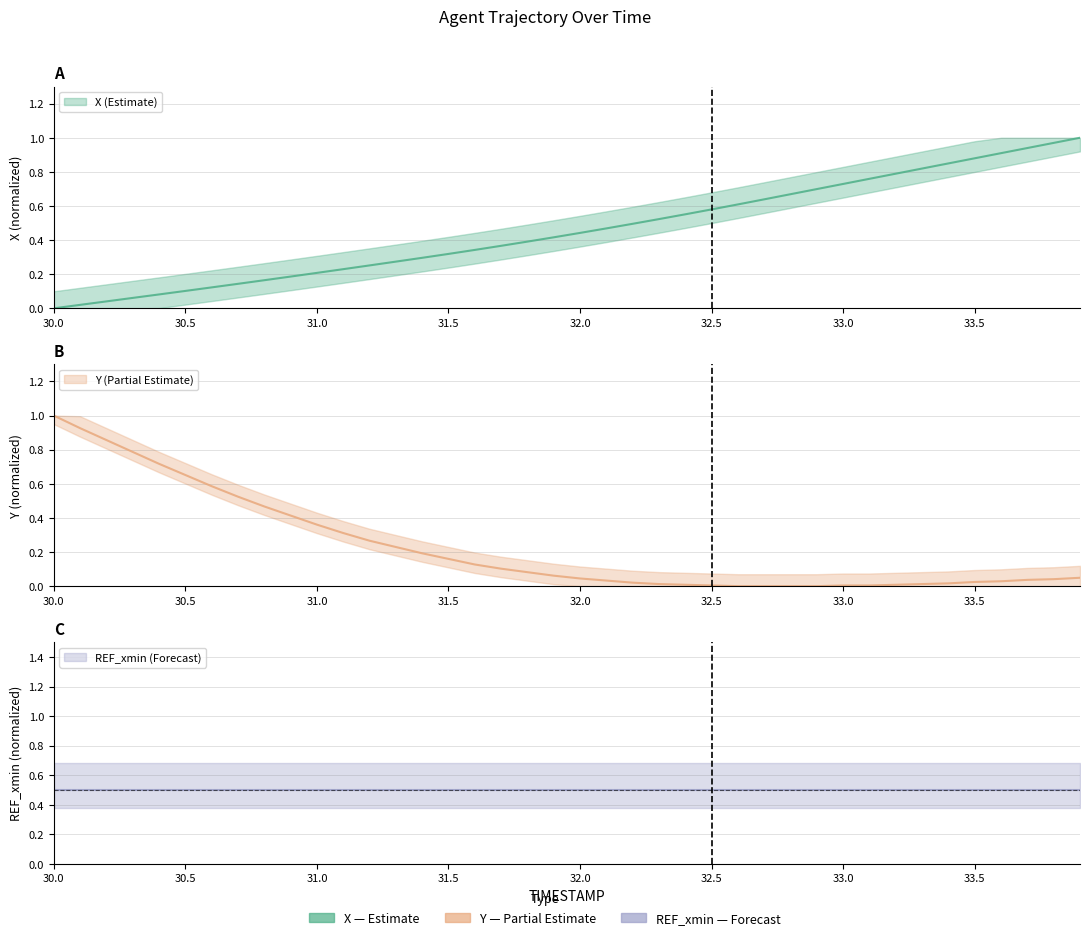

What is the difference between the highest and lowest values at 33.9?

1.0